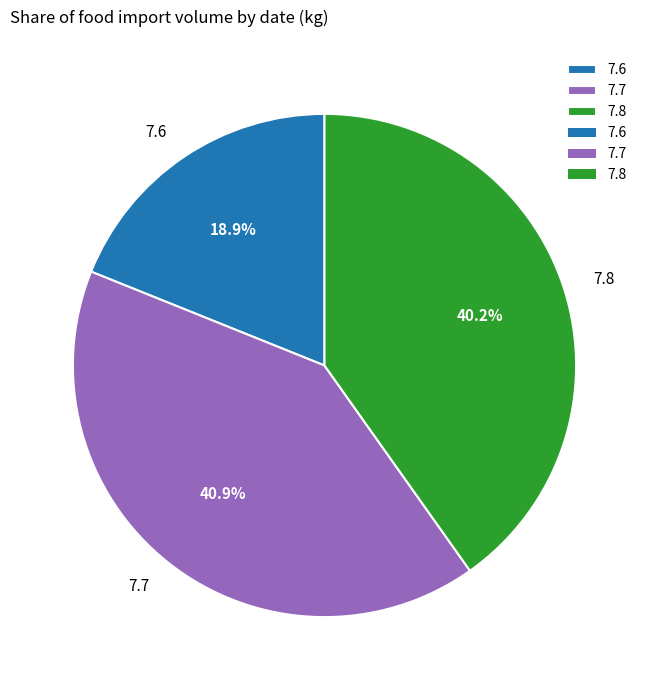

Do 7.6 and 7.7 together represent more than half of the pie?

Yes